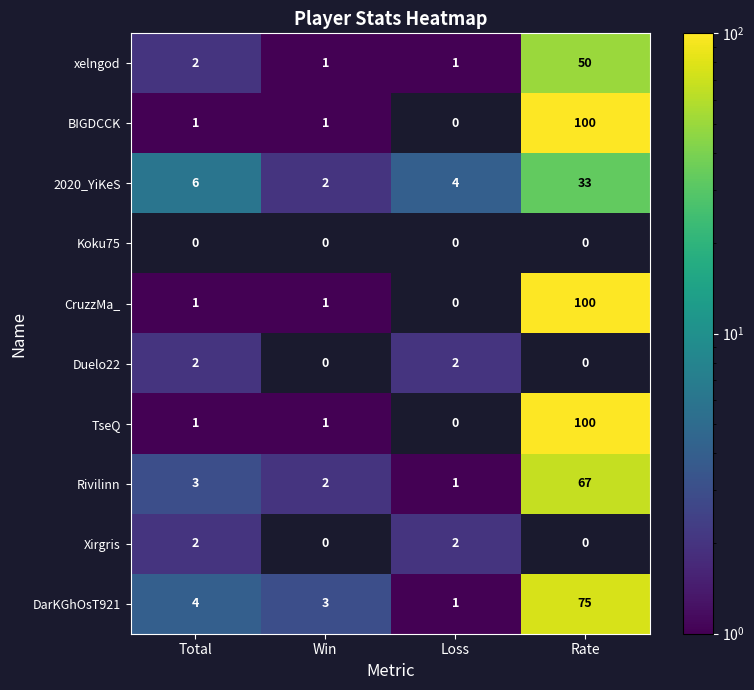

What is the sum of the CruzzMa_ values at Rate and Total?

101